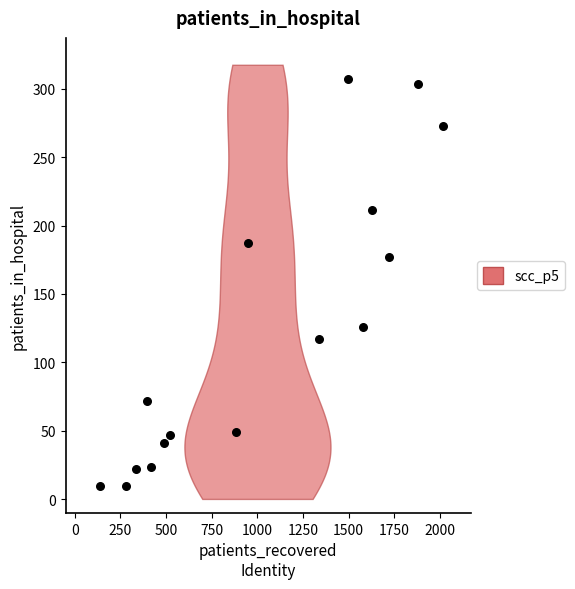

What Y value in the scatter plot is closest to 158?

177